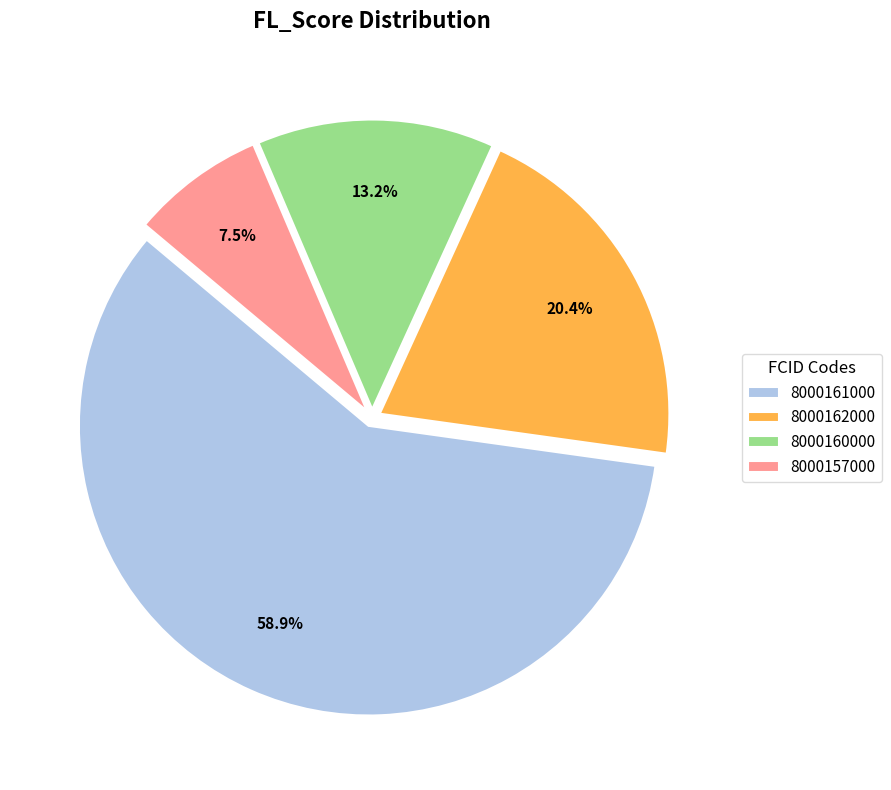

How many segments does this pie chart have?

4